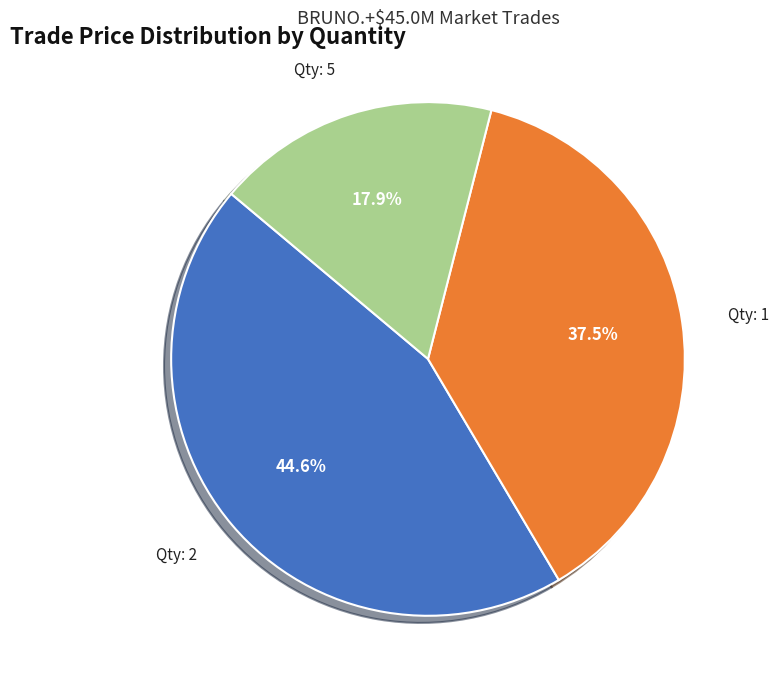

Is Qty: 1 the majority of the pie?

No